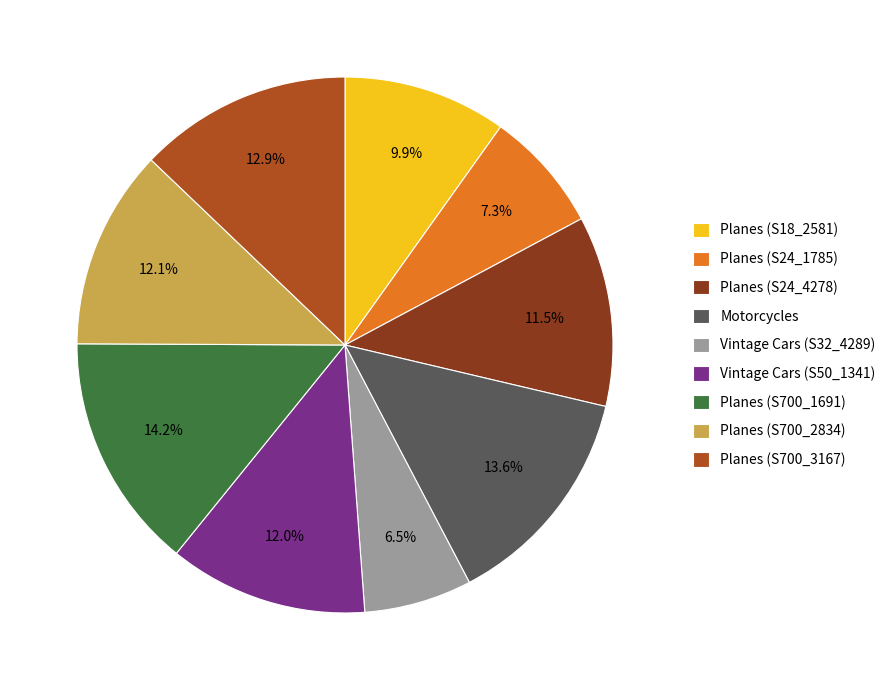

How many segments does this pie chart have?

9